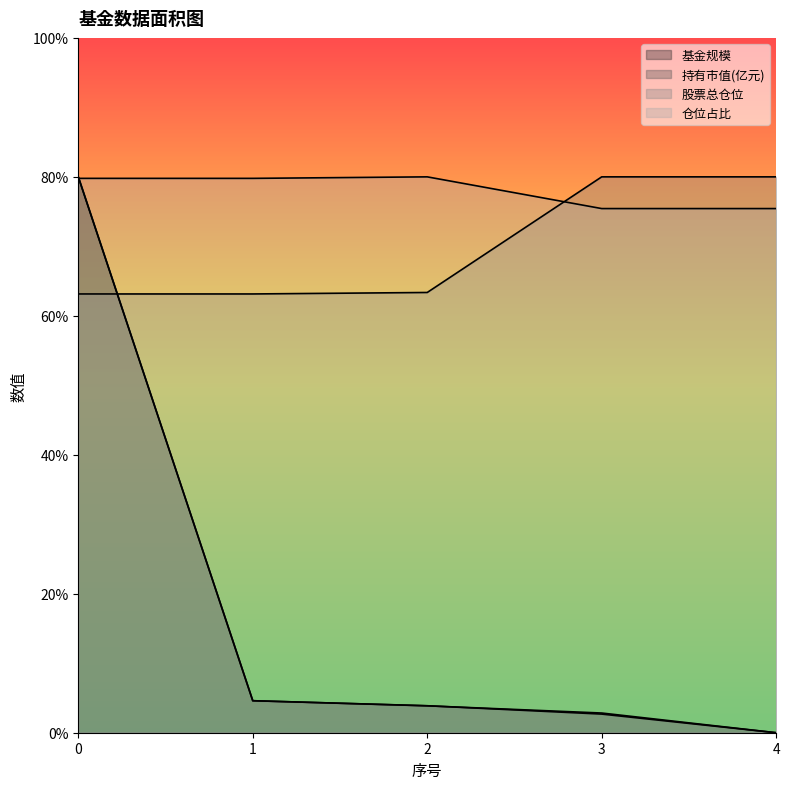

Where do 基金规模 and 持有市值(亿元) first cross each other?

2 and 3